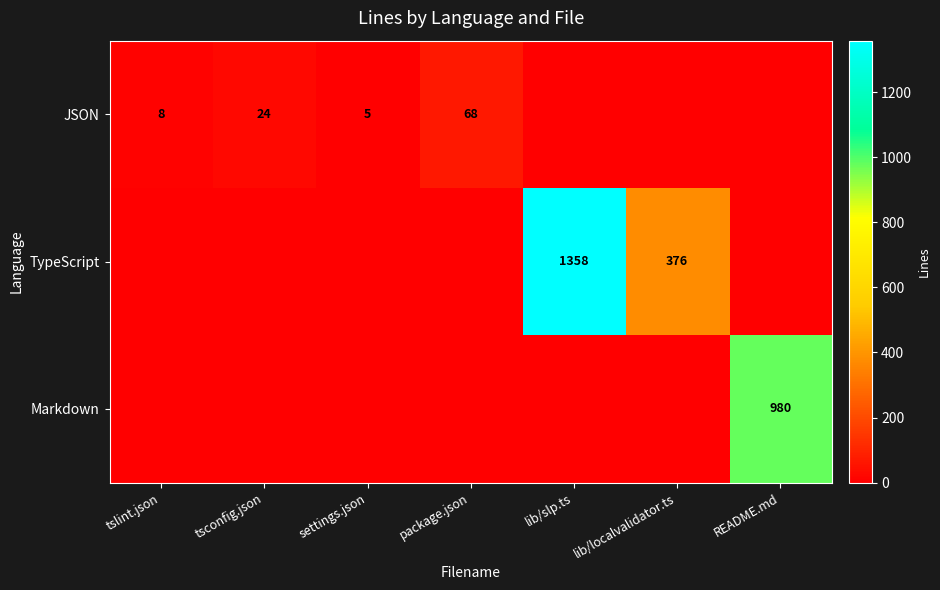

The Markdown series shows 0 at settings.json. True or false?

True